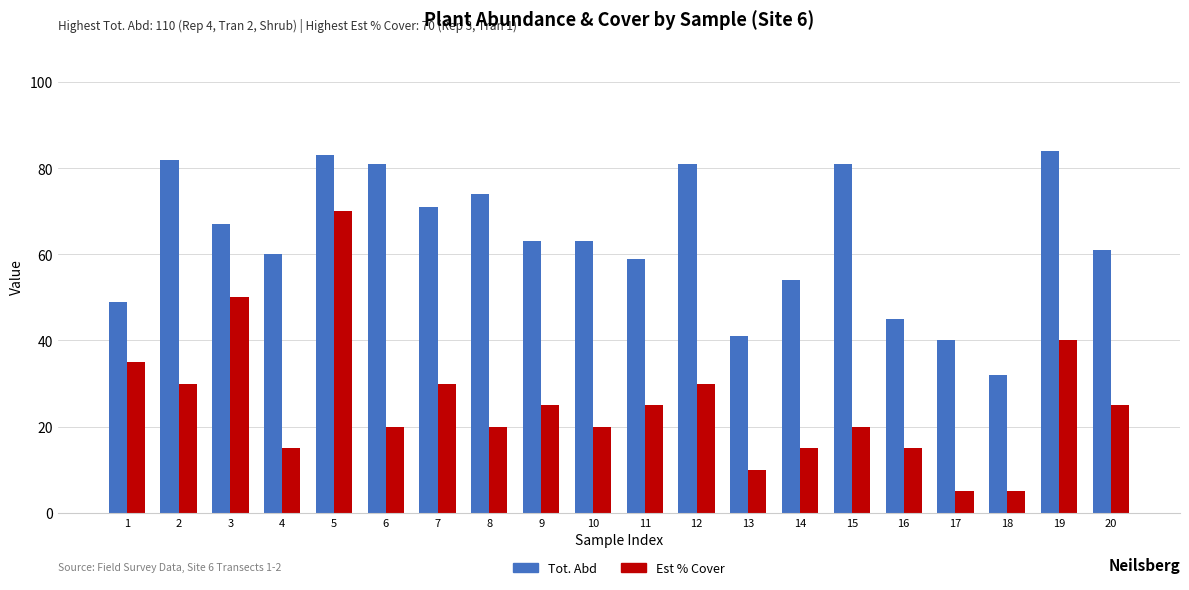

Rank the series by their maximum value, from highest to lowest.

Tot. Abd, Est % Cover